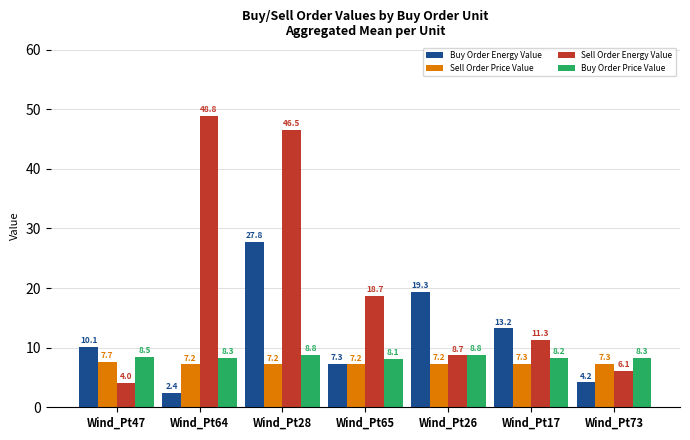

Where is Sell Order Energy Value nearest to the value 26?

Wind_Pt65